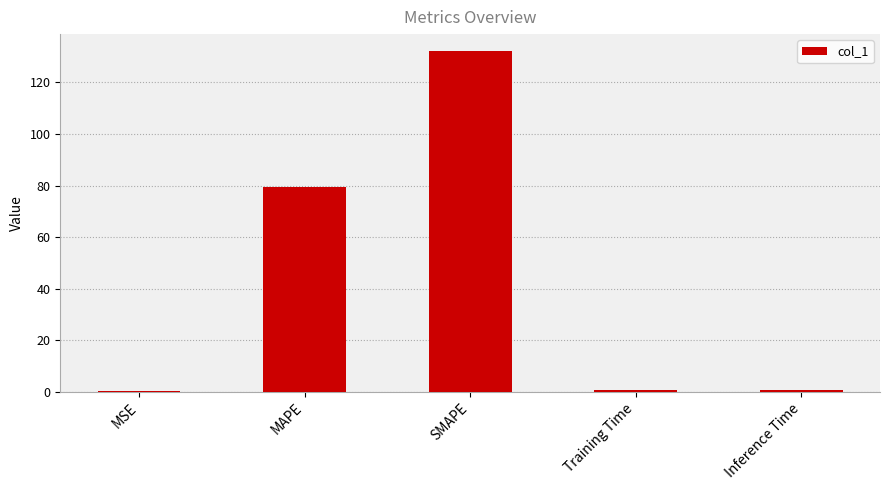

What is the maximum value shown in the chart?

132.1